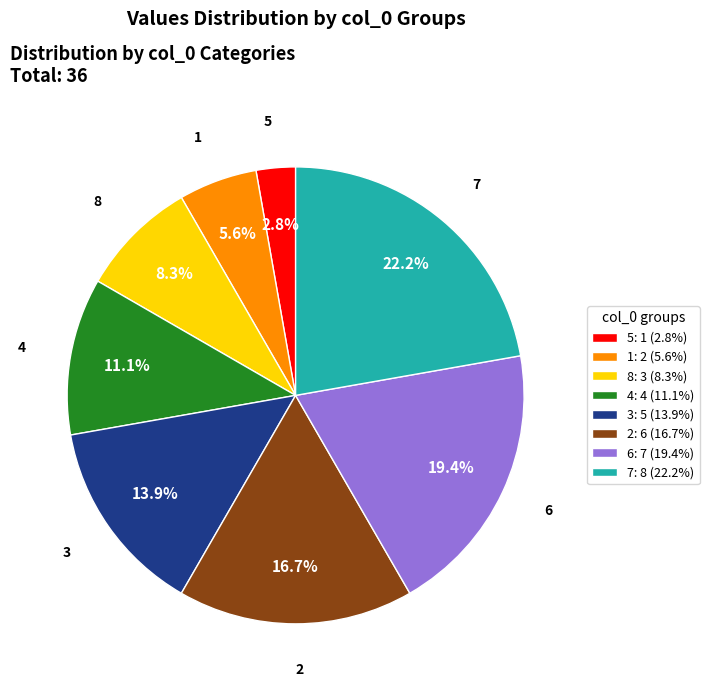

Which category has the smallest portion of the pie?

5